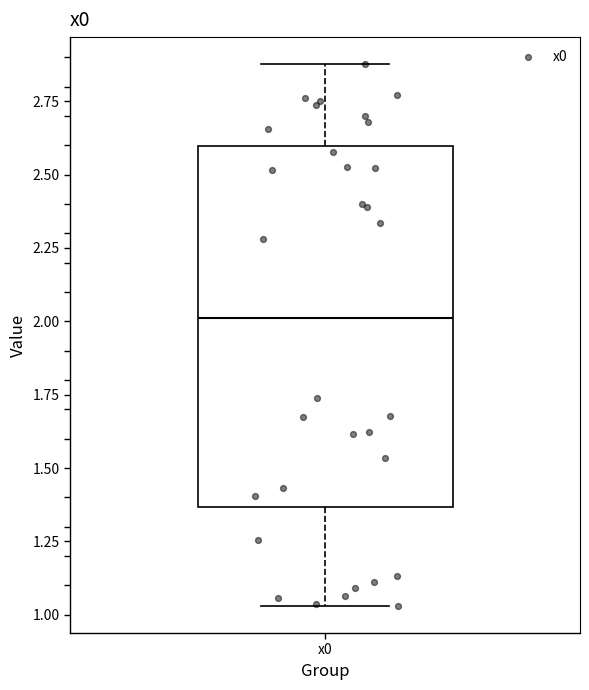

Read this box plot against the y-axis: the position of the median line, the range covered by the box, and the ends of both whiskers. The values are not printed on the chart, so give them approximately, as read against the axis.

median 2.00, box 1.35 to 2.60, whiskers 1.05 to 2.90